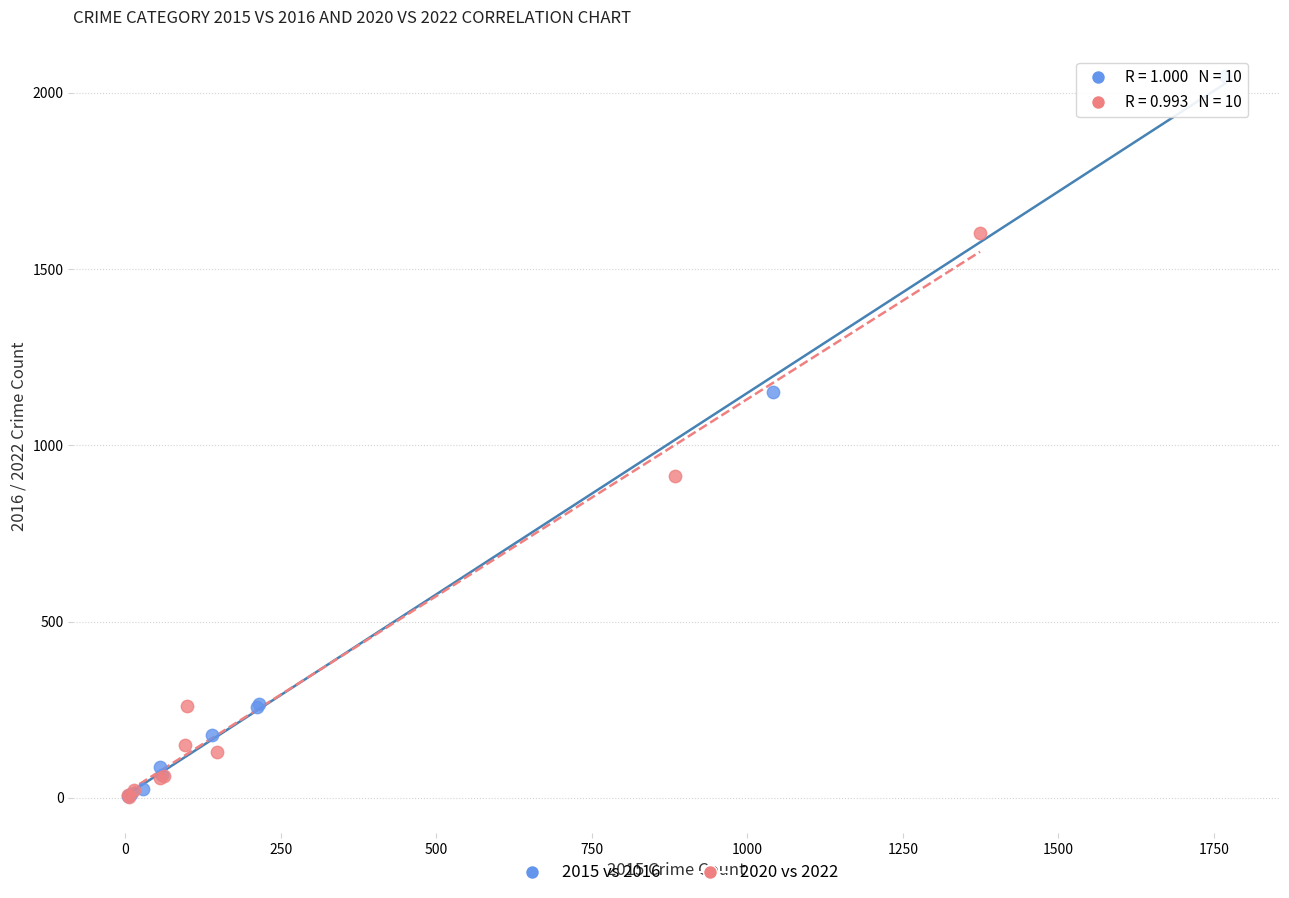

Which series contains the highest Y value?

2015 vs 2016